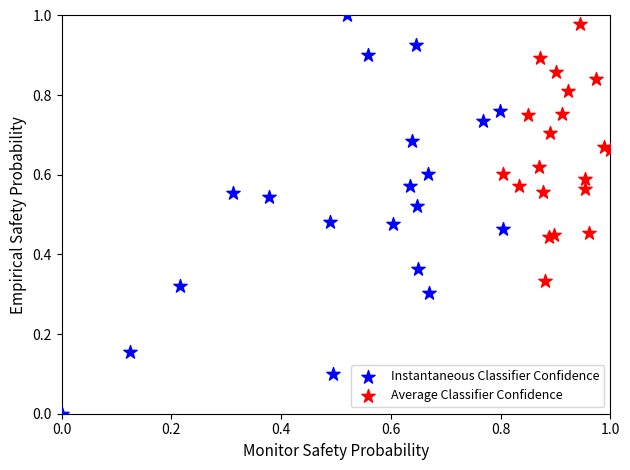

Which series reaches the minimum Y coordinate?

Instantaneous Classifier Confidence